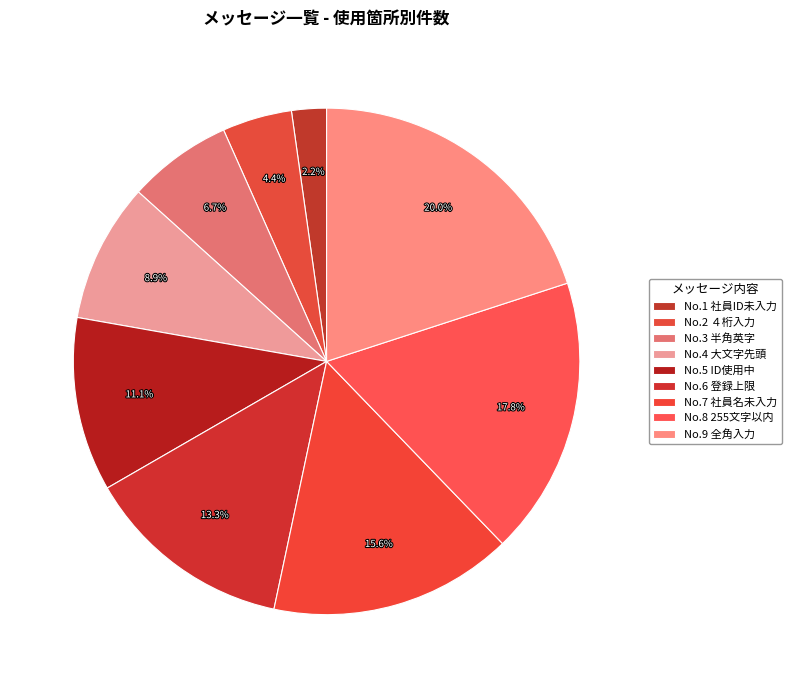

How many segments does this pie chart have?

9